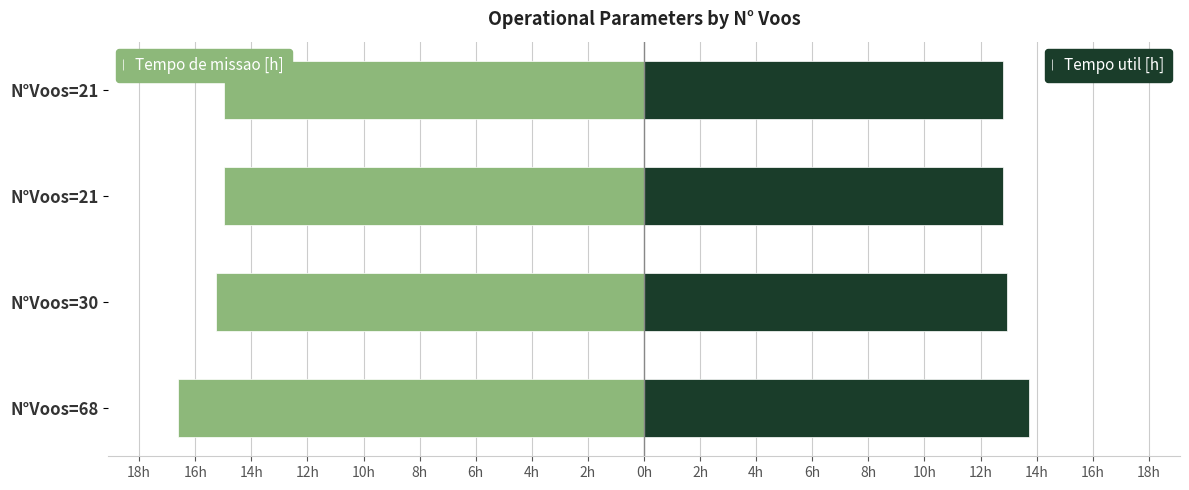

What is the lowest value of the Tempo de missao [h] series?

-16.6